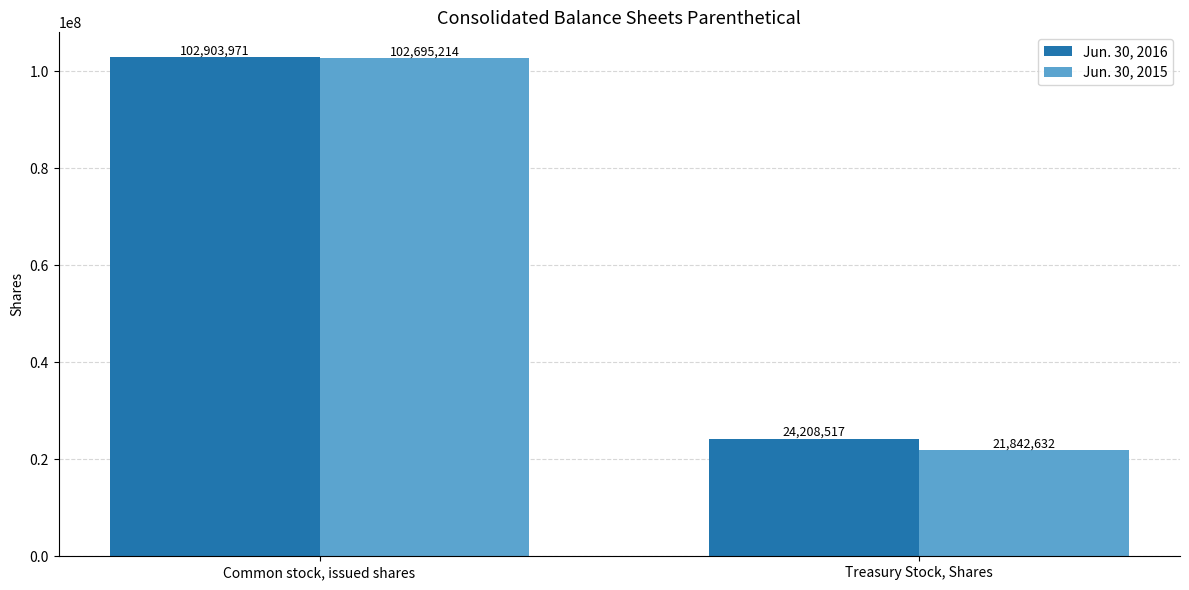

Count the number of data series in this chart.

2